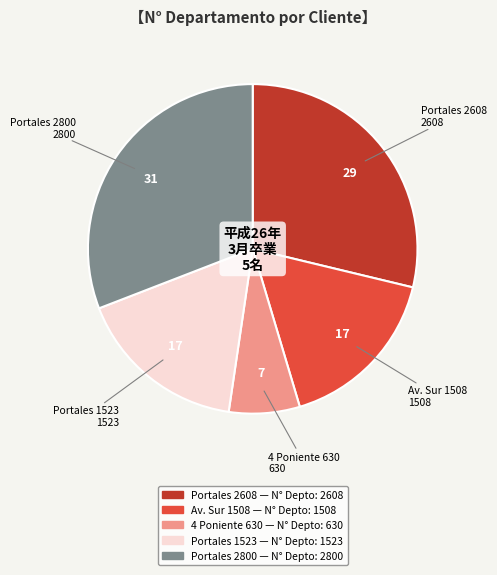

Does any single category account for the majority?

No